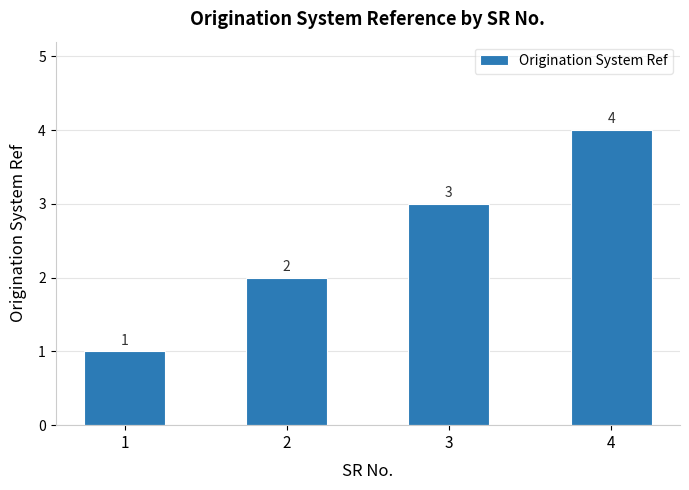

At which category does the chart reach its peak across all series?

4